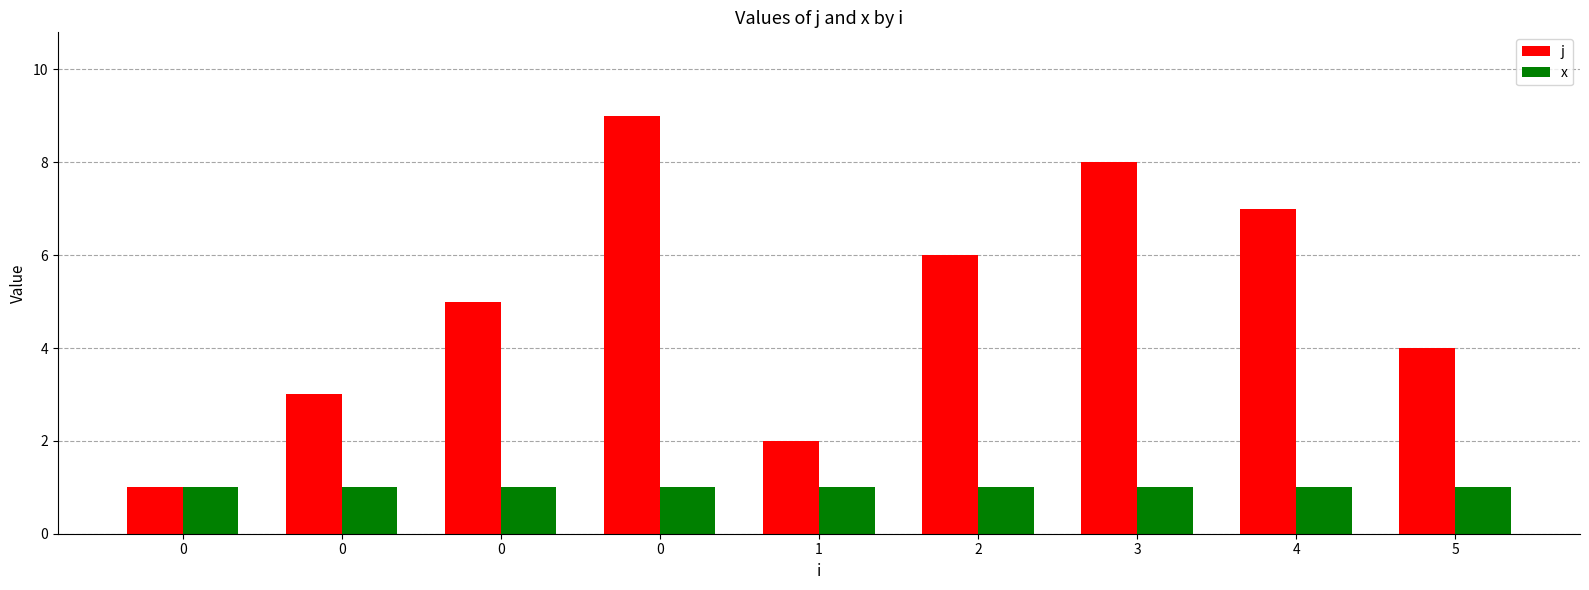

Reading left to right, transcribe all the data shown in this chart.

j: 1	3	5	9	2	6	8	7	4
x: 1	1	1	1	1	1	1	1	1